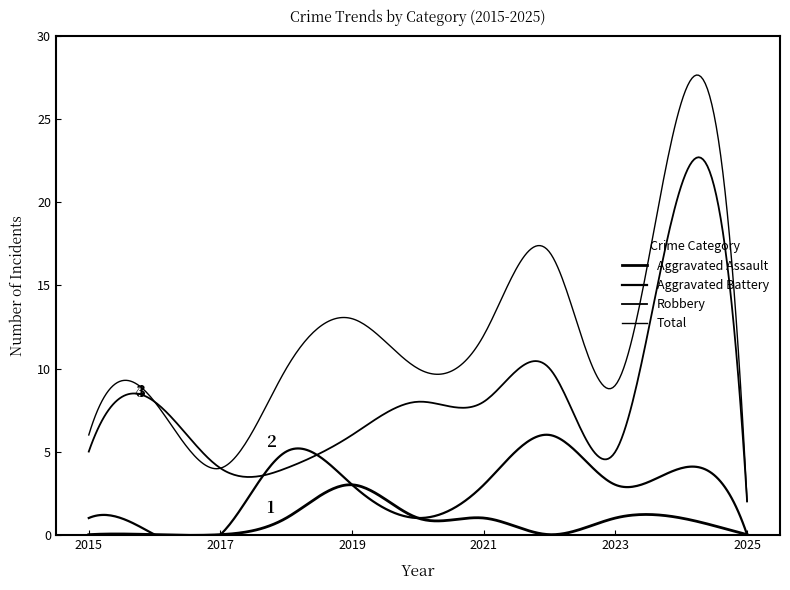

What is the sum of the Robbery values at 2021 and 2017?

12